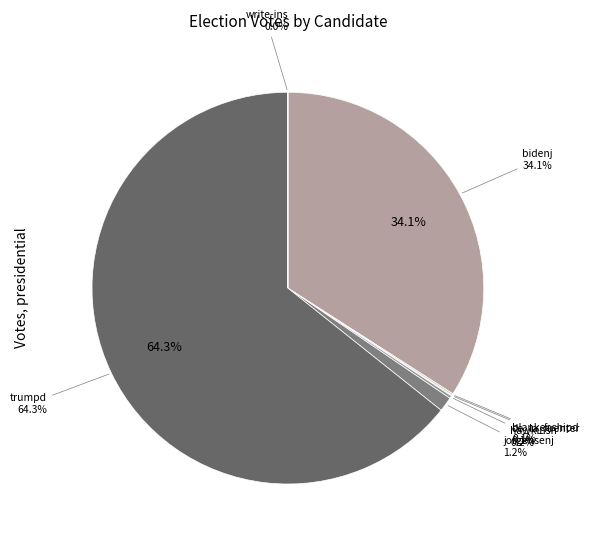

What is the largest slice in the pie chart?

trumpd